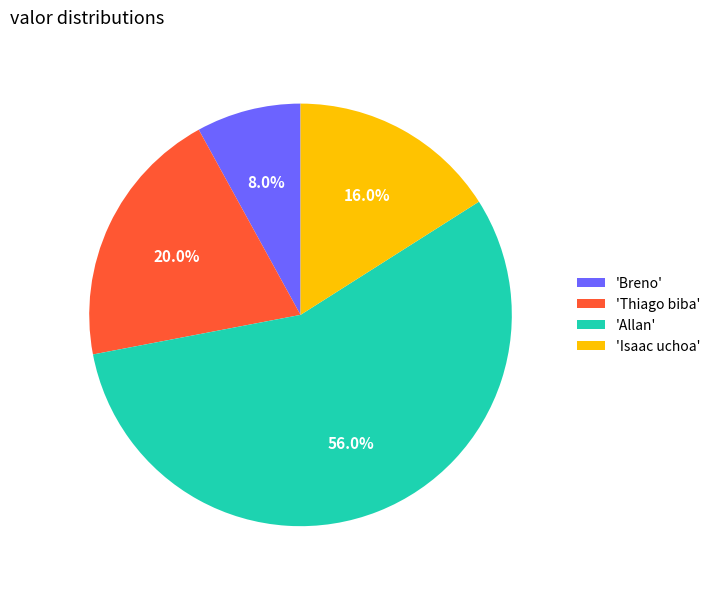

Which category accounts for the majority?

'Allan'